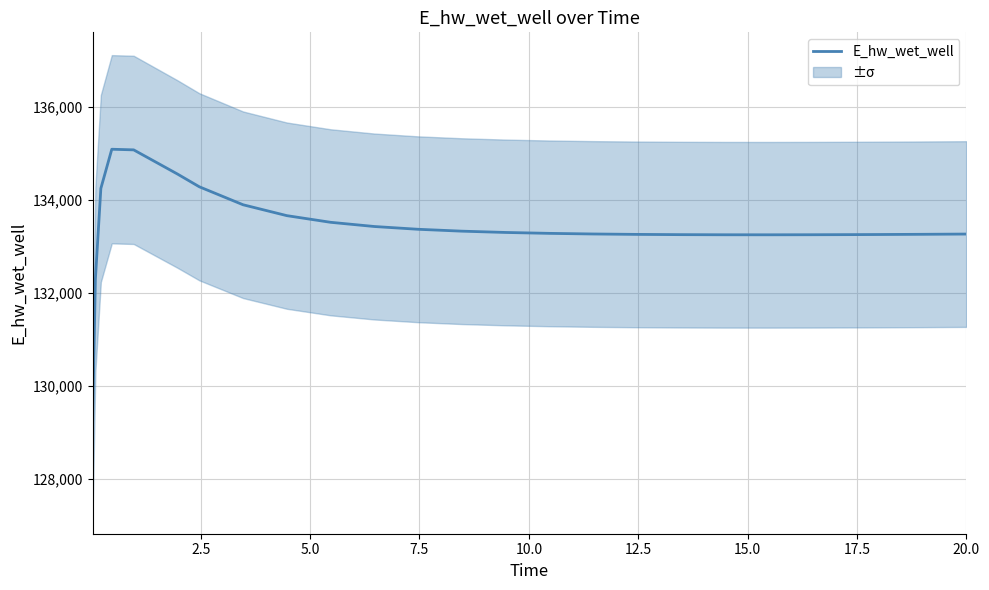

What is the greatest value displayed?

135090.6